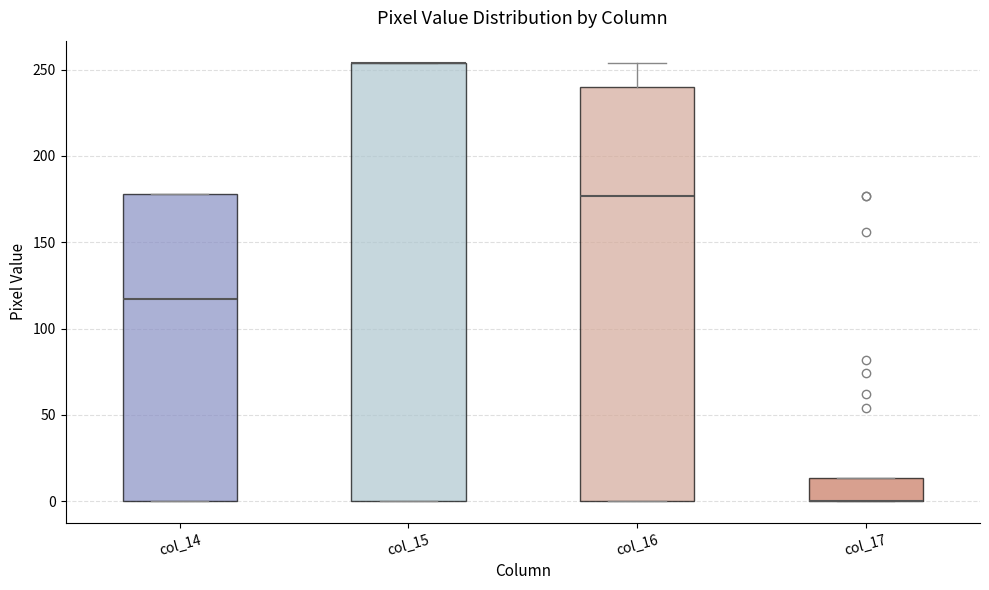

Reading left to right, read every box against the y-axis: the position of its median line, the range the box covers, and the ends of its whiskers. The values are not printed on the chart, so give them approximately, as read against the axis.

col_14: median 115, box 0 to 180, whiskers 0 to 180
col_15: median 255 (drawn on the box's upper edge), box 0 to 255, whiskers 0 to 255
col_16: median 175, box 0 to 240, whiskers 0 to 255
col_17: median 0 (drawn on the box's lower edge), box 0 to 15, whiskers 0 to 15